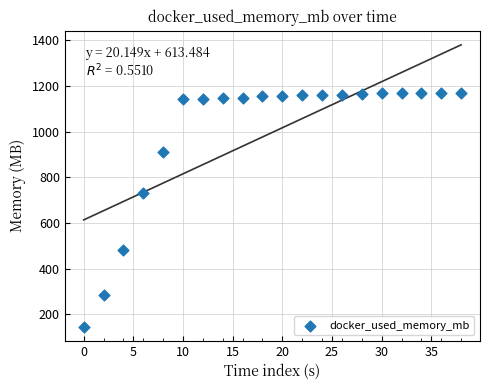

What Y value in the scatter plot is closest to 657?

730.1